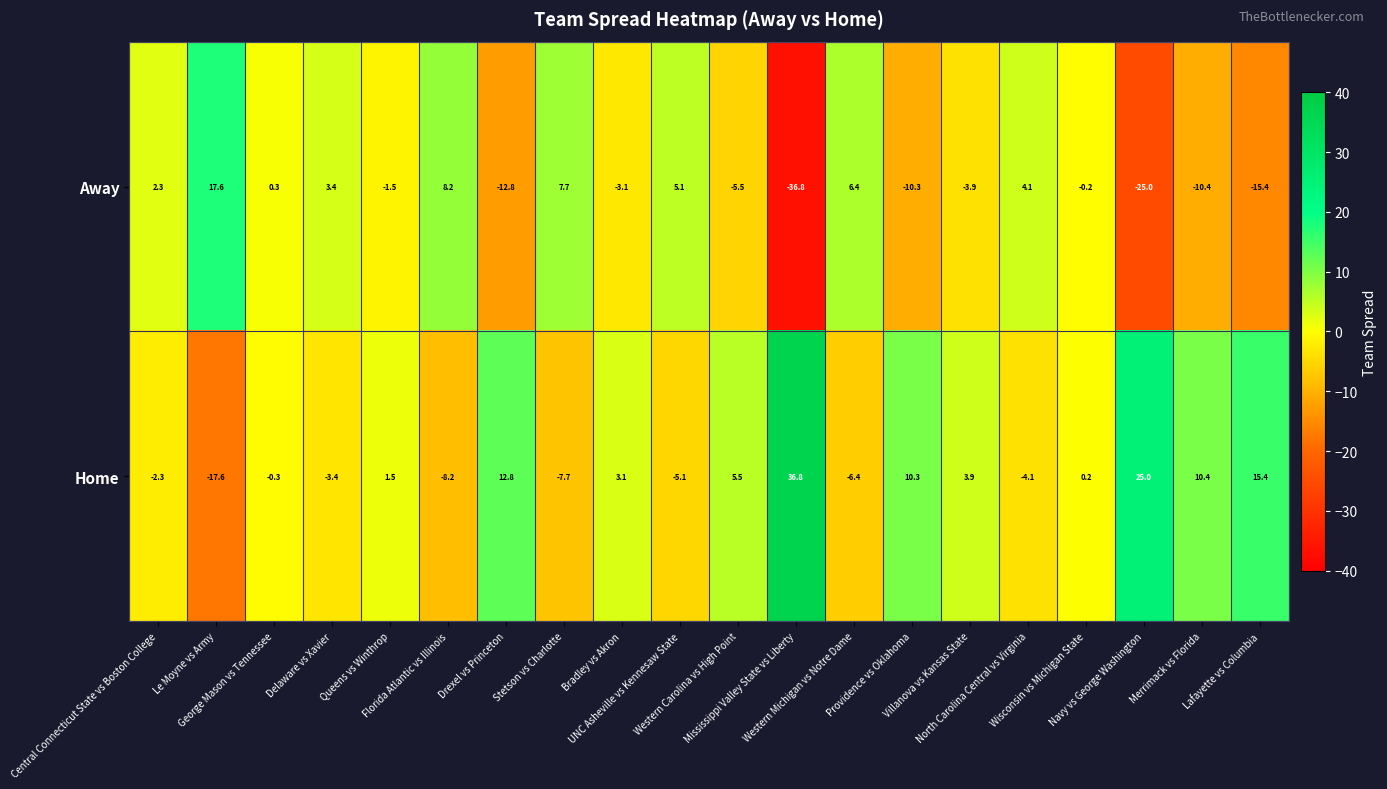

What is the highest value of the Home series?

36.8